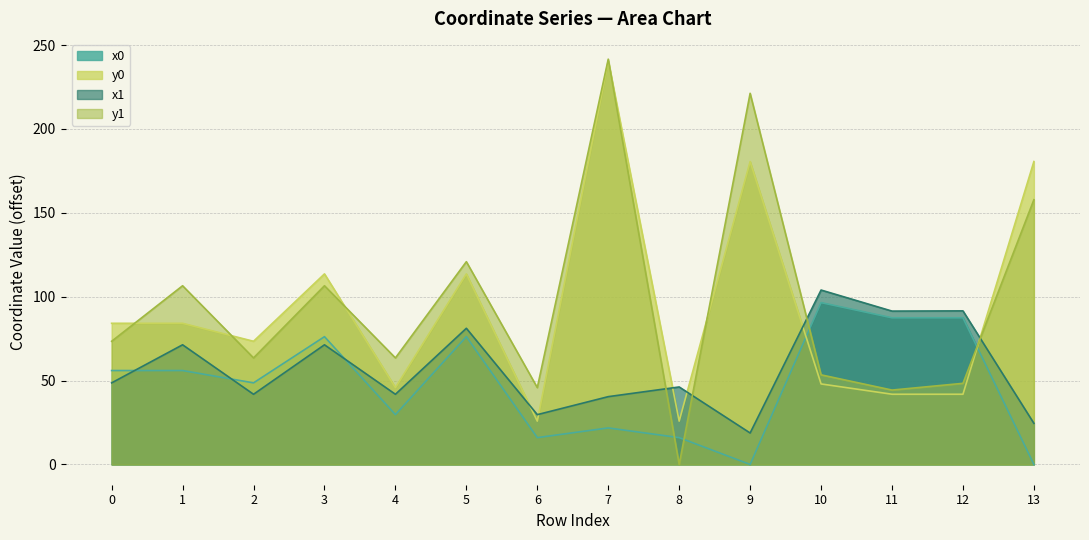

The value of y0 at 12 is 16.3. True or false?

False